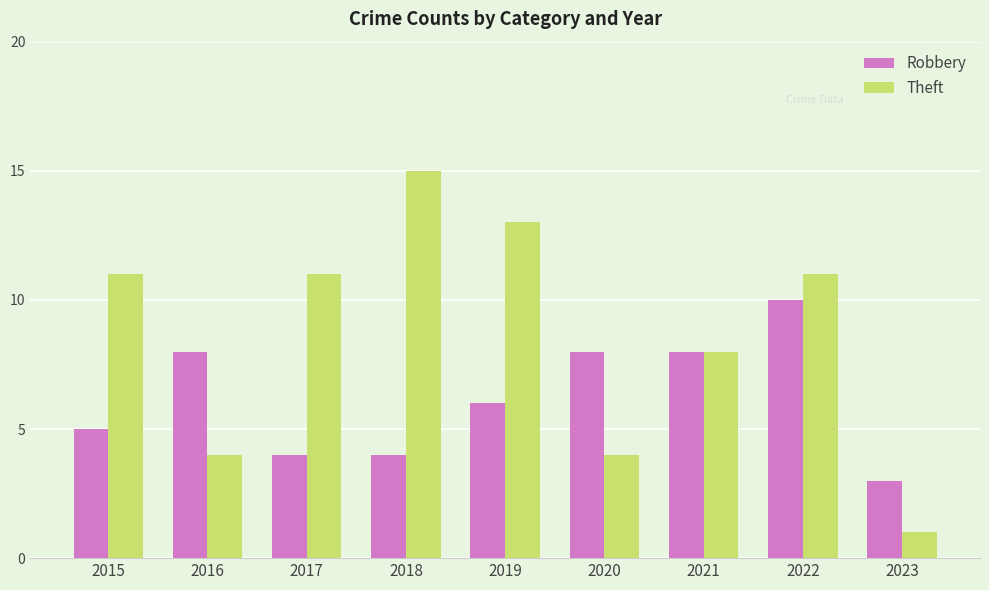

What is the minimum value shown in the chart?

1